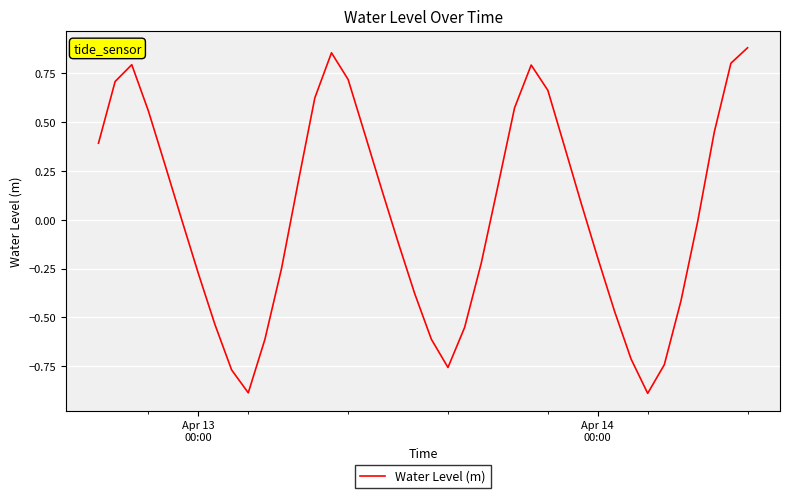

What is the minimum value shown in the chart?

-0.9